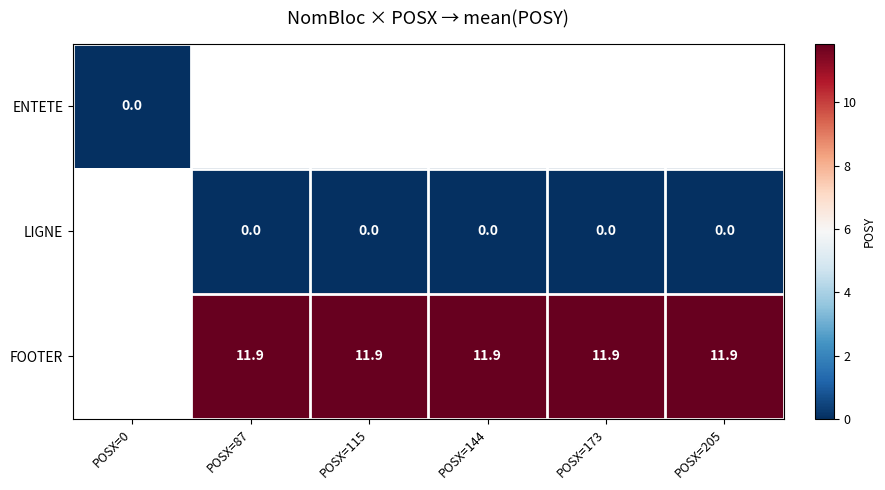

At which category does the chart reach its minimum across all series?

POSX=0